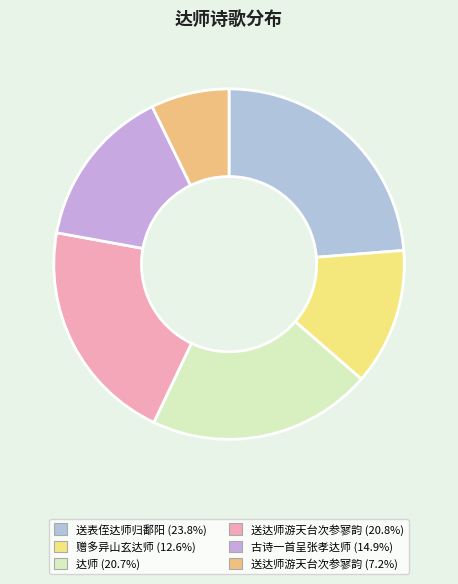

What is the largest slice in the pie chart?

送表侄达师归鄱阳